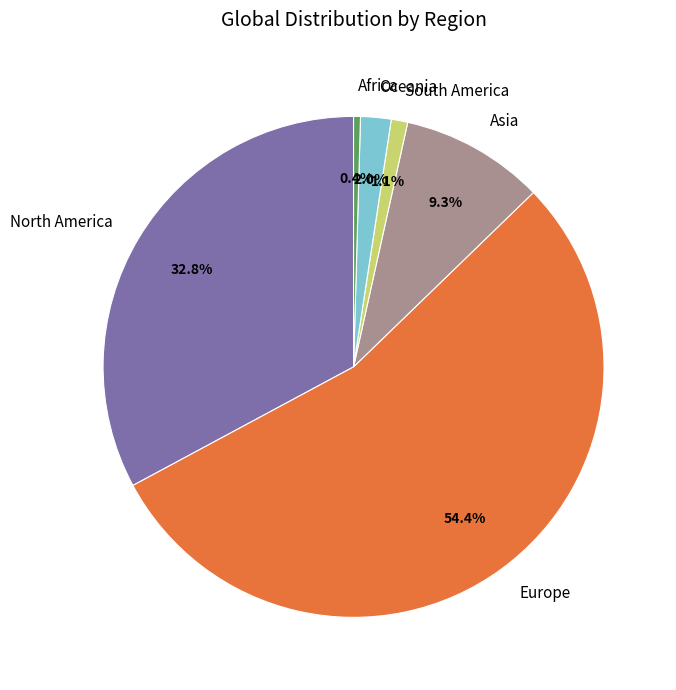

Do Oceania and North America together represent more than half of the pie?

No